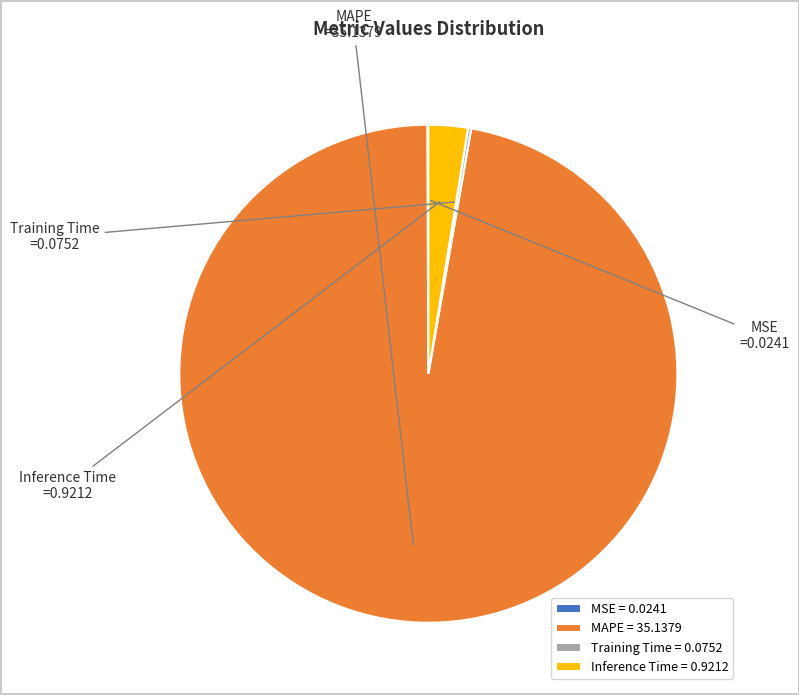

Is the sum of Inference Time and MAPE greater than half?

Yes